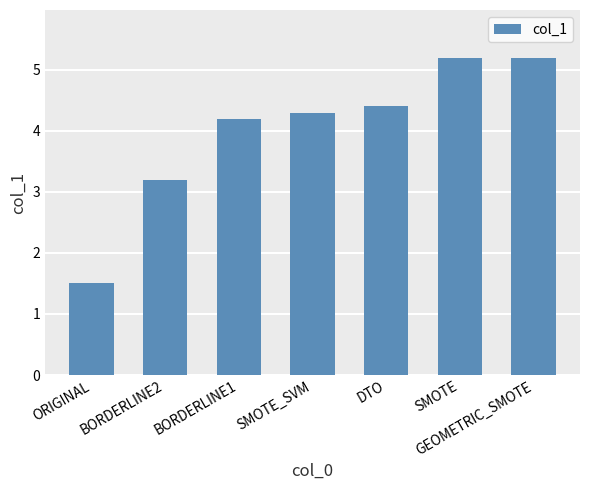

What is the change in value from ORIGINAL to BORDERLINE1?

+2.7